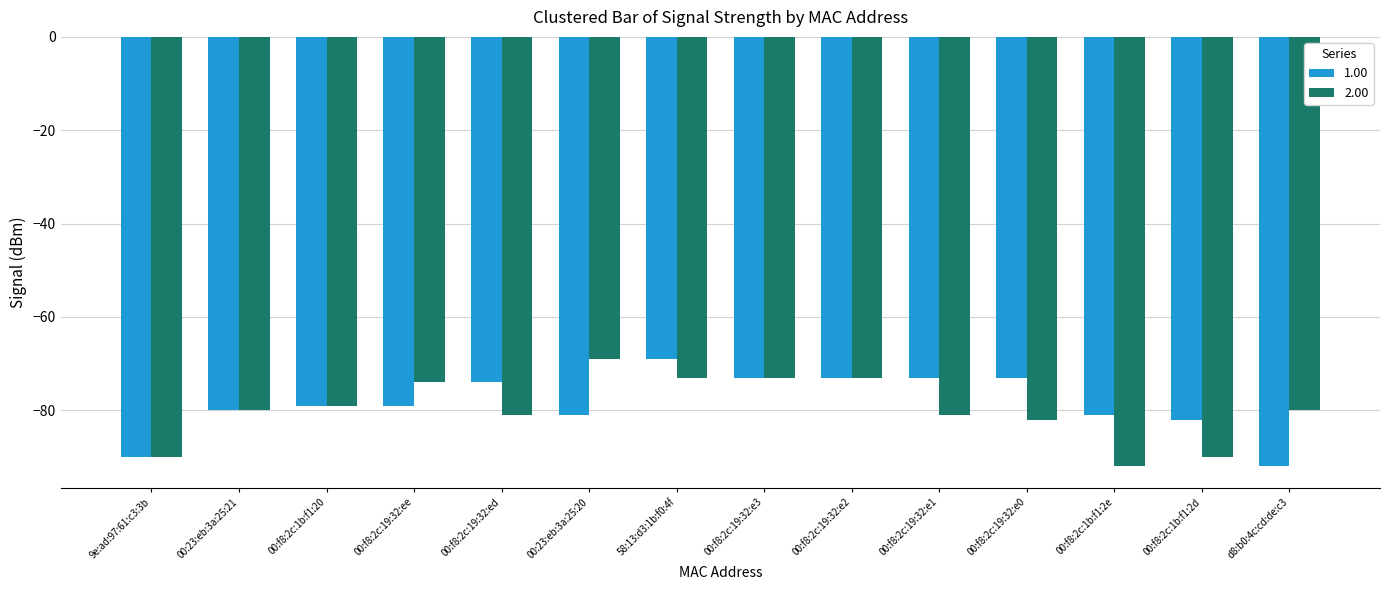

How many distinct data groups are displayed?

2